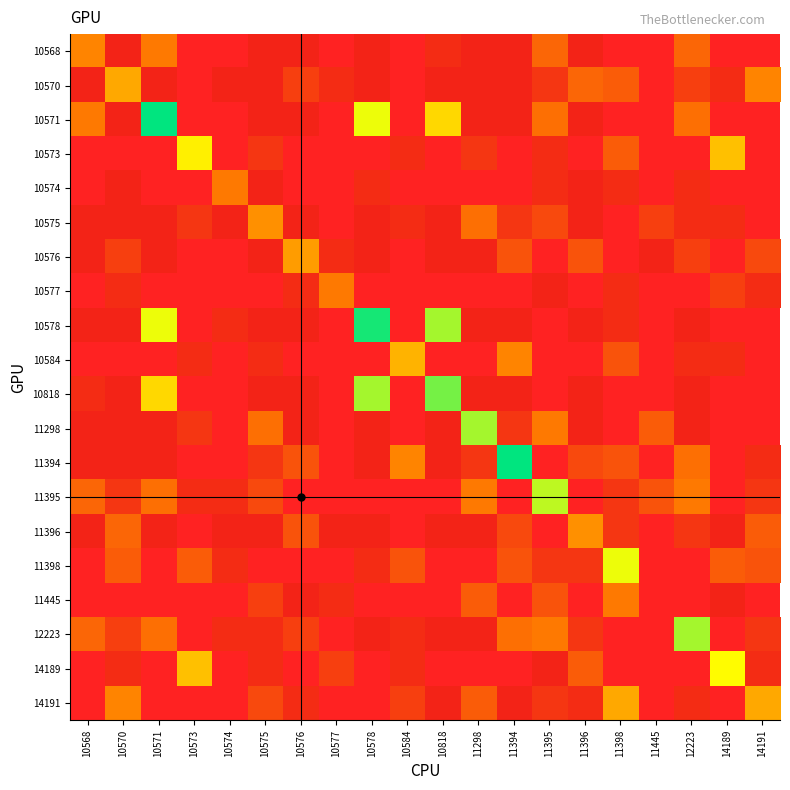

What is the difference between the highest and lowest values at 10568?

10.0